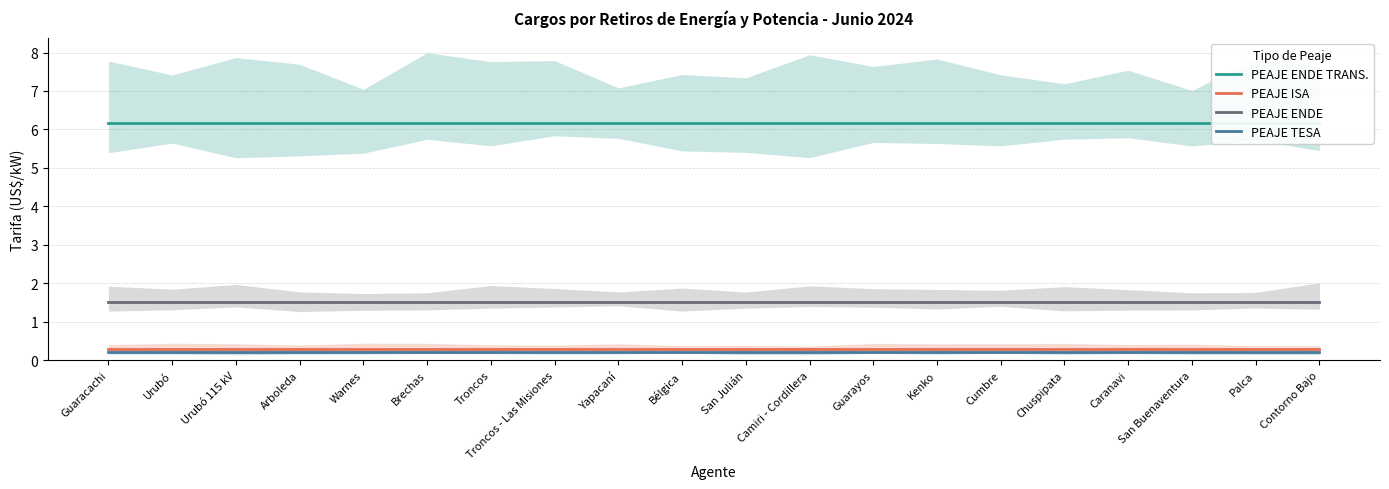

Which label corresponds to the smallest value in the chart?

Guaracachi